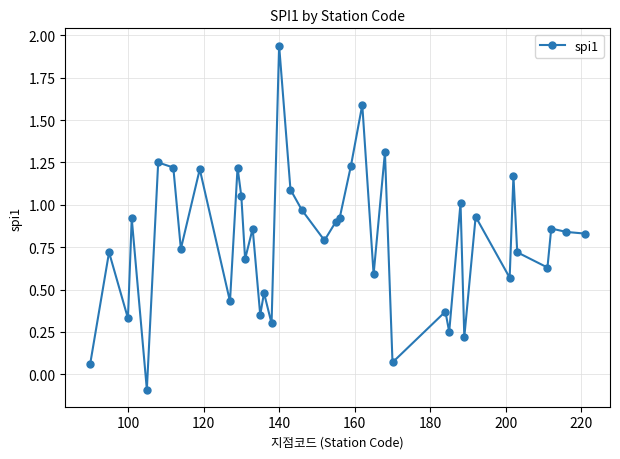

What is the difference between the maximum and minimum values?

2.0